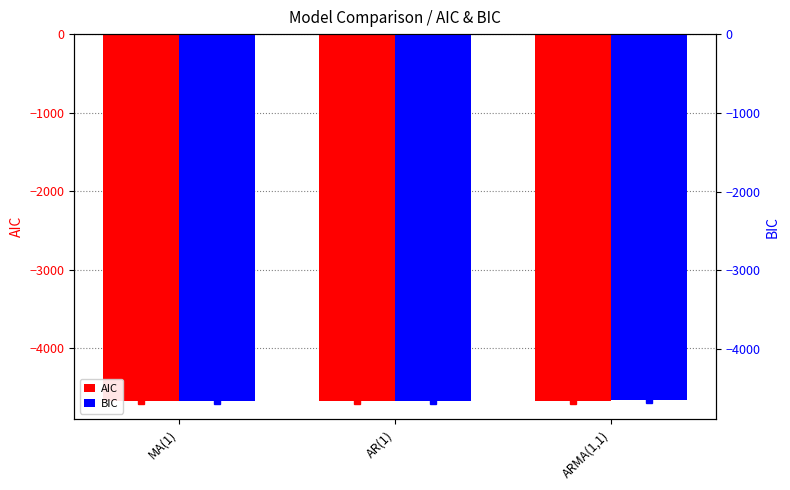

Read the BIC value at MA(1).

-4657.7